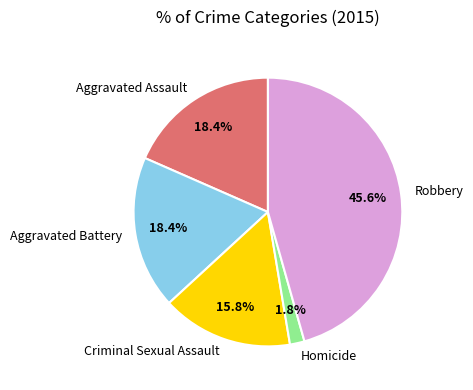

Which category has the smallest portion of the pie?

Homicide